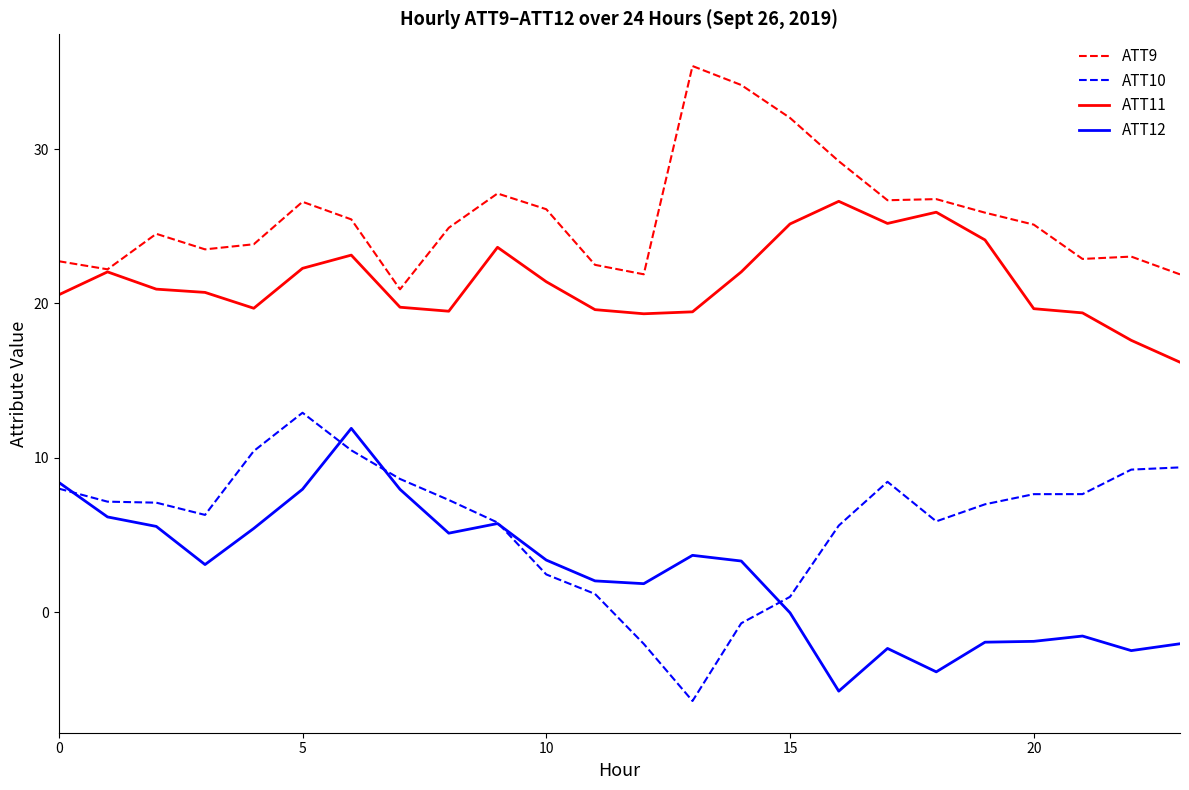

What are all the series names shown in the legend?

ATT9, ATT10, ATT11, ATT12